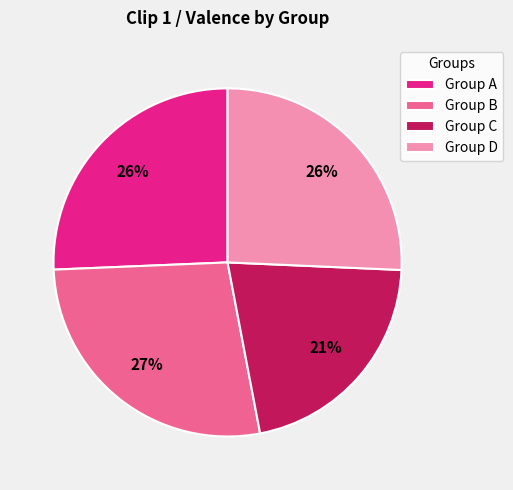

Between Group C and Group B, which is larger?

Group B